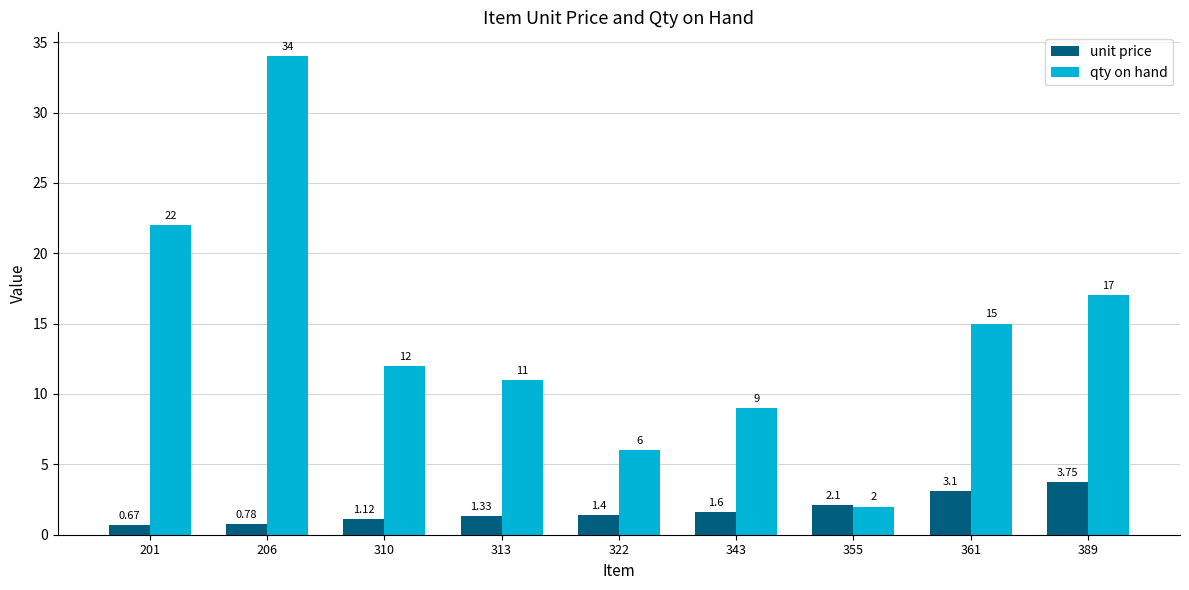

How many values in the unit price series exceed 1?

7